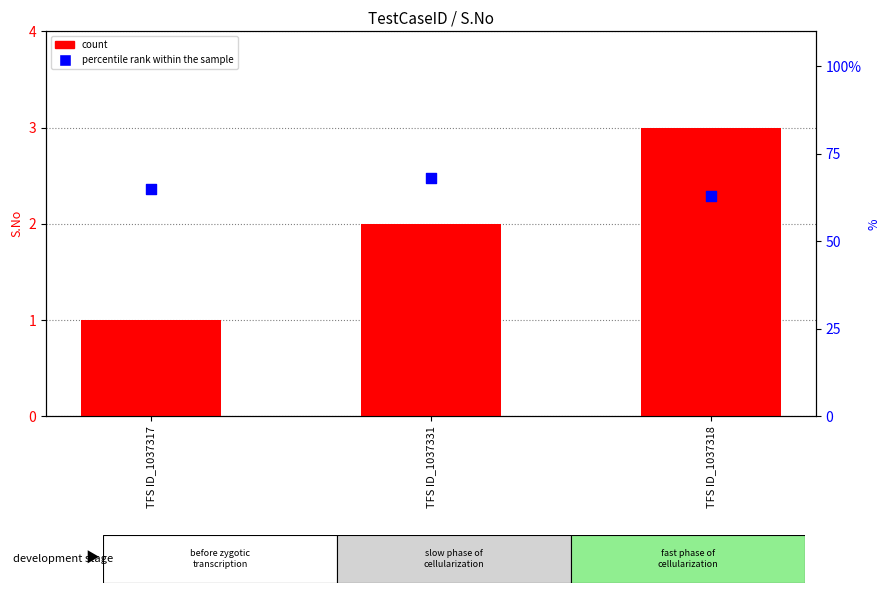

Which series reaches the maximum Y coordinate?

percentile rank within the sample